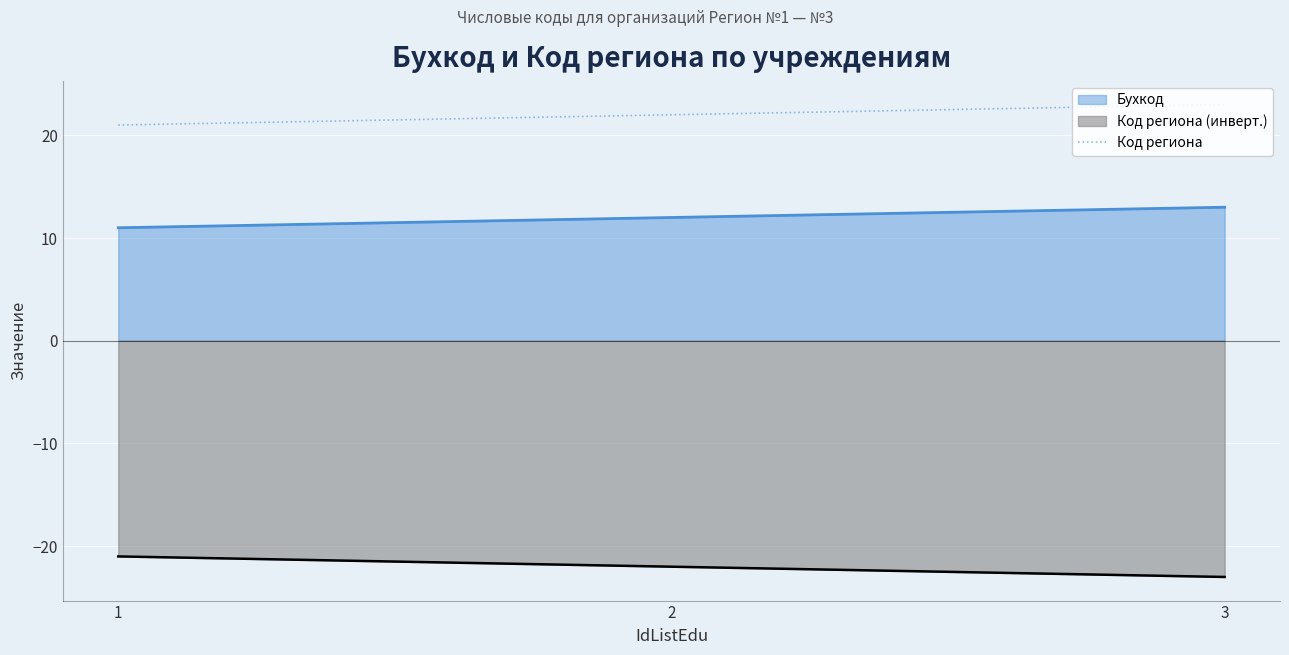

What is the greatest value displayed?

23